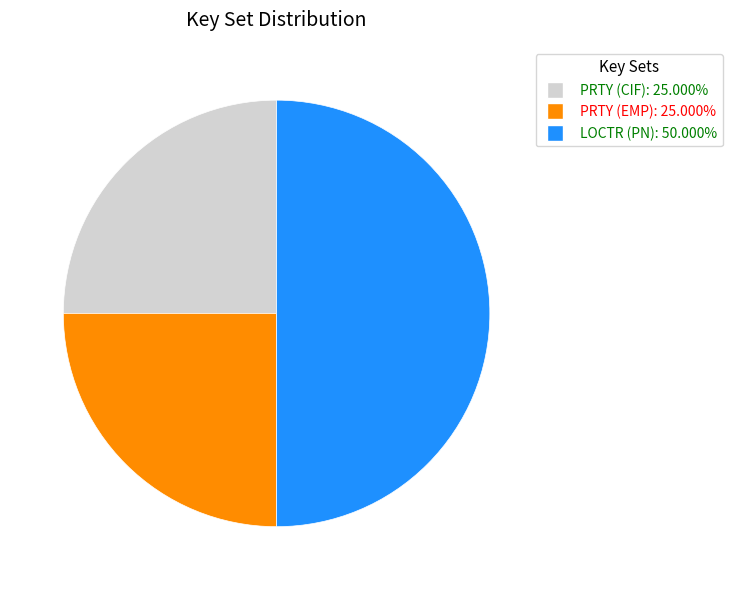

What is the largest slice in the pie chart?

LOCTR (PN)